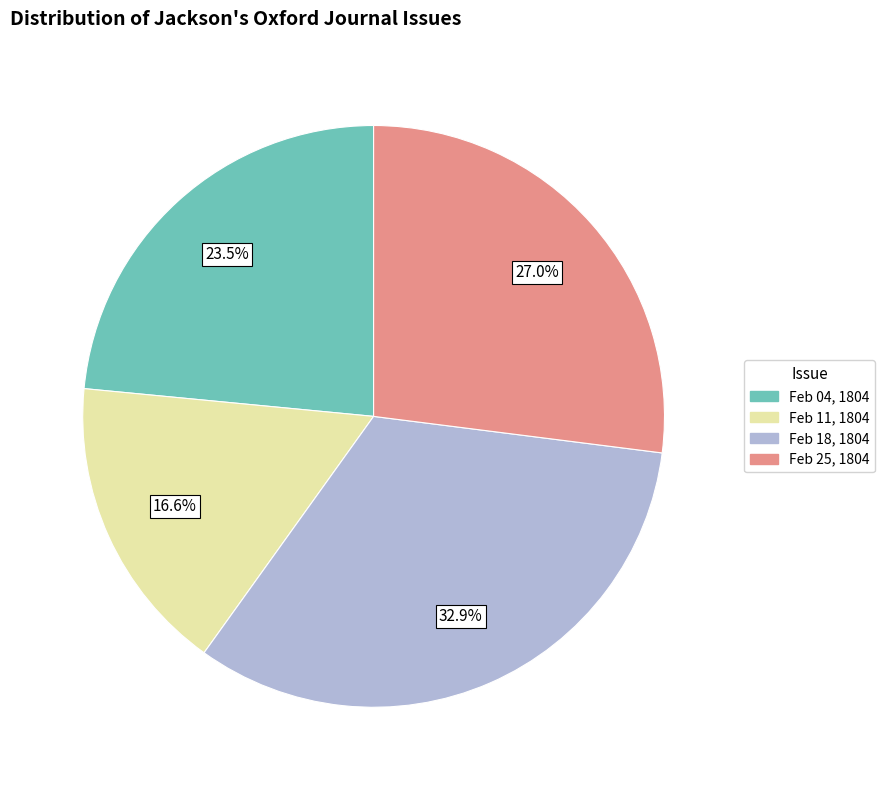

Is there any slice that represents more than half of the pie?

No